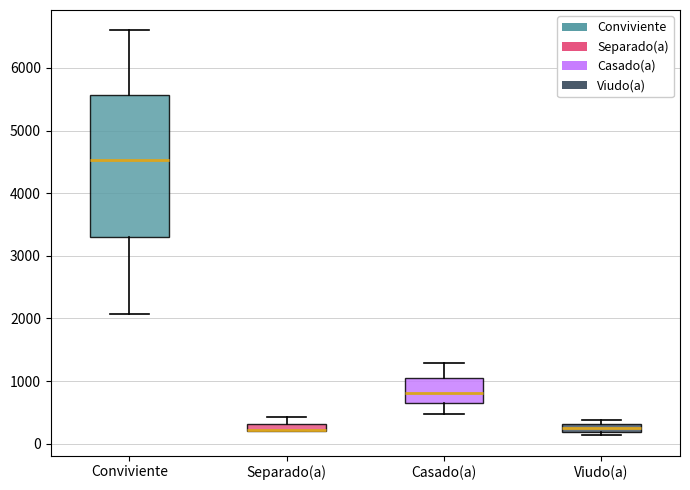

Comparing the boxes themselves (not the whiskers), which one is the tallest?

Conviviente